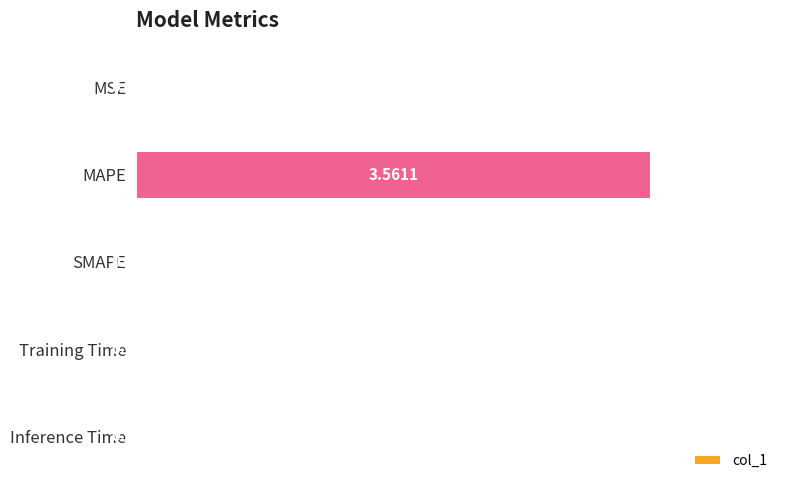

What is the change in value from MAPE to Training Time?

-3.6